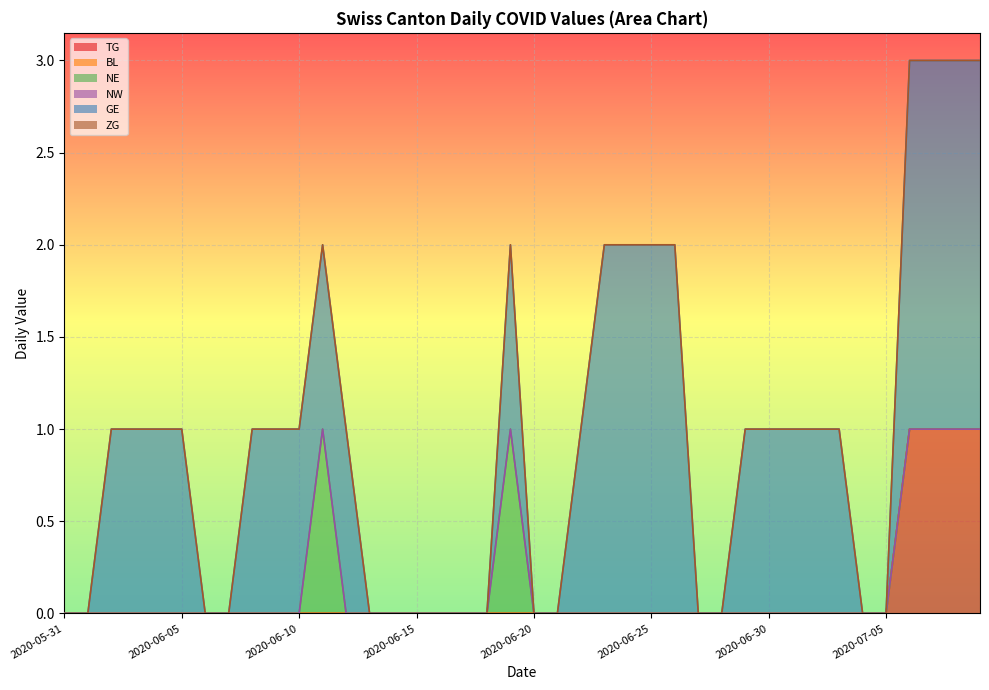

Which series changed the most between 2020-06-16 and 2020-06-27?

TG